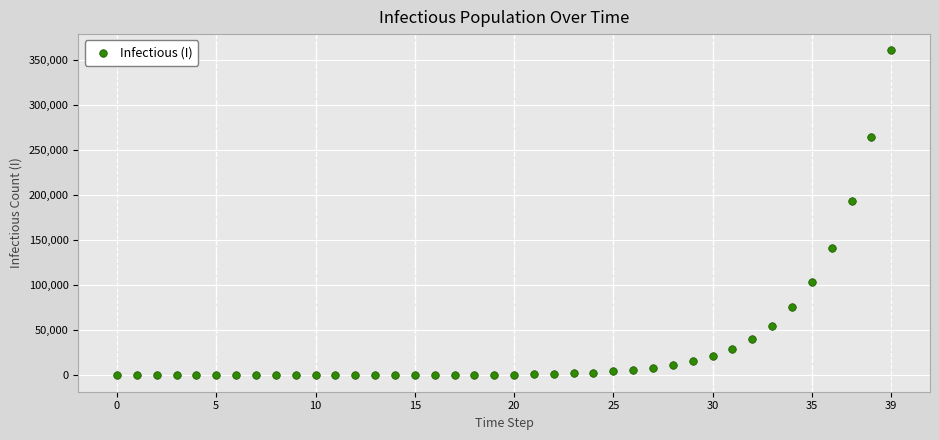

What is the range of Y values (max minus min)?

361142.0